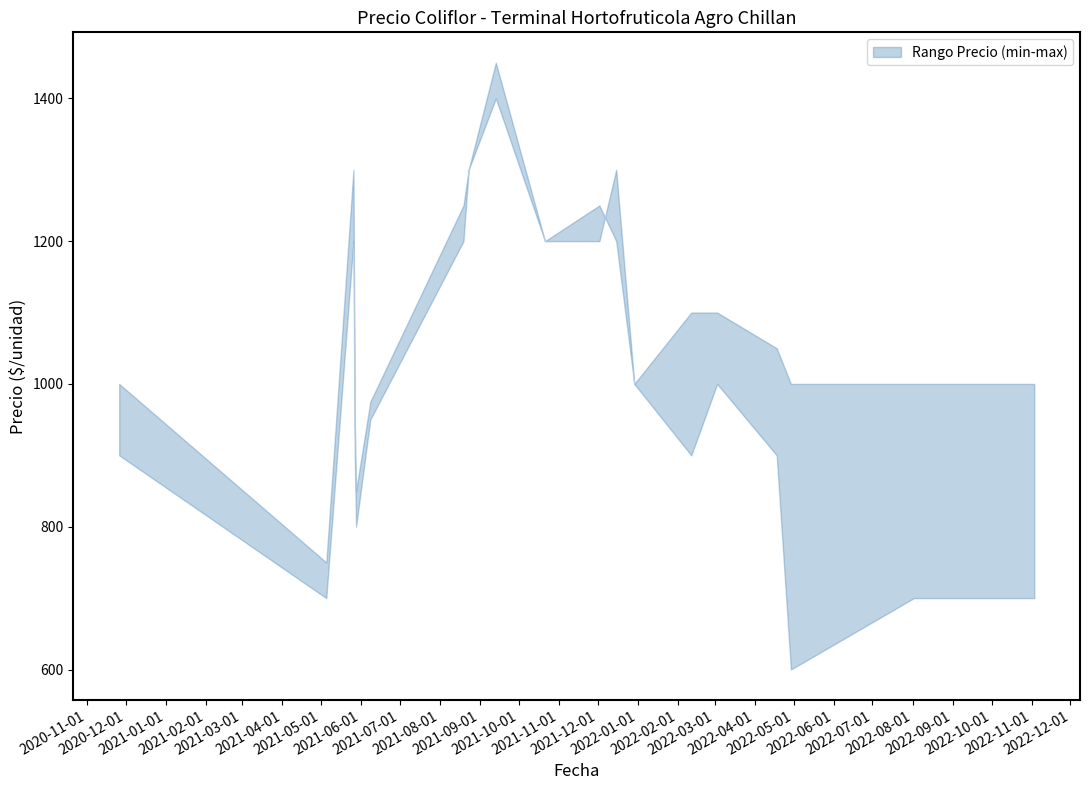

Which has a higher value, 2021-05-27 or 2021-06-08?

2021-06-08